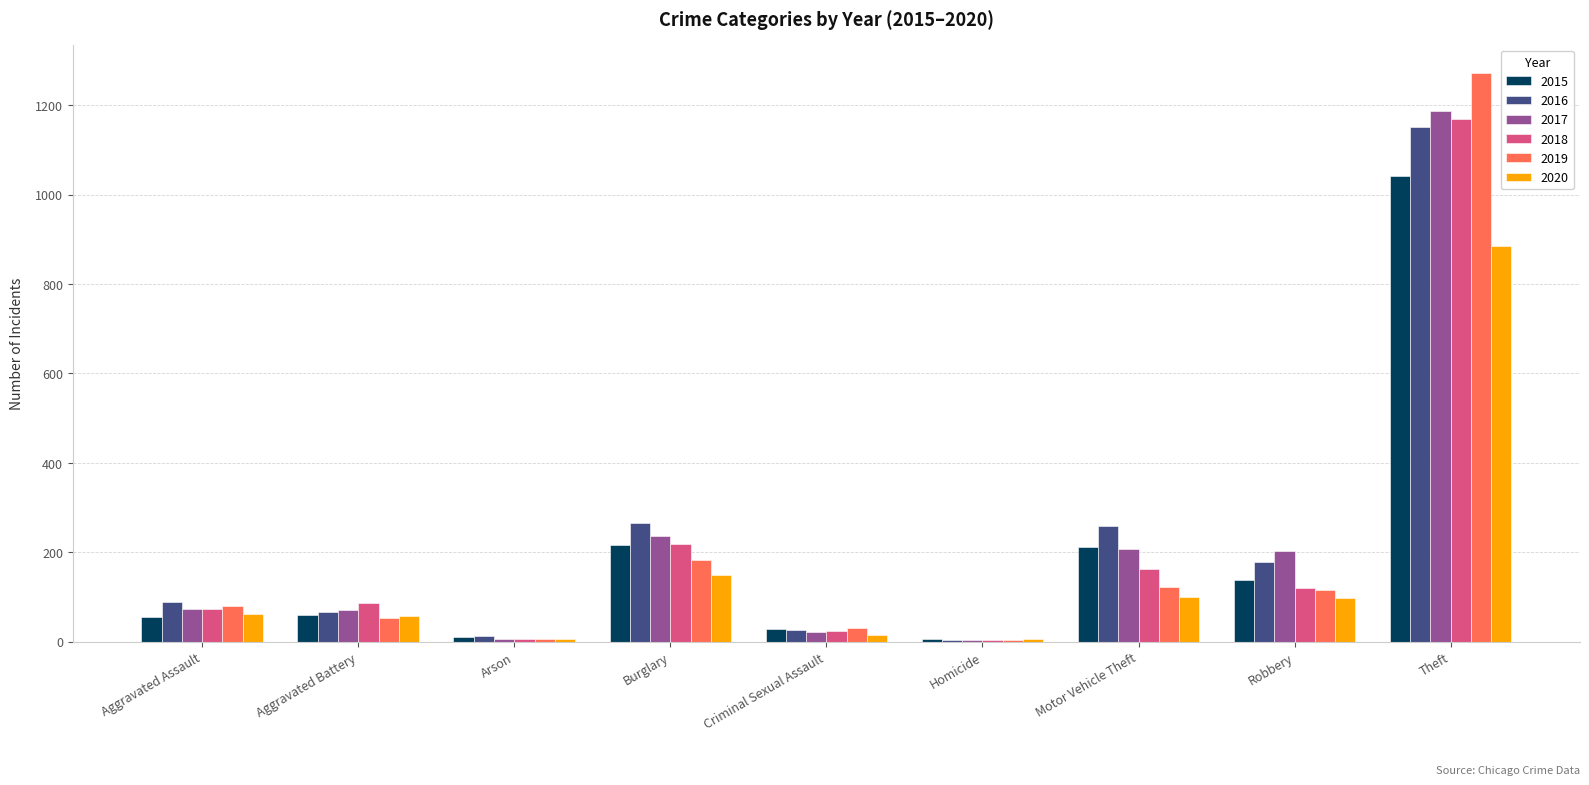

The value of 2019 at Motor Vehicle Theft is 82. True or false?

False